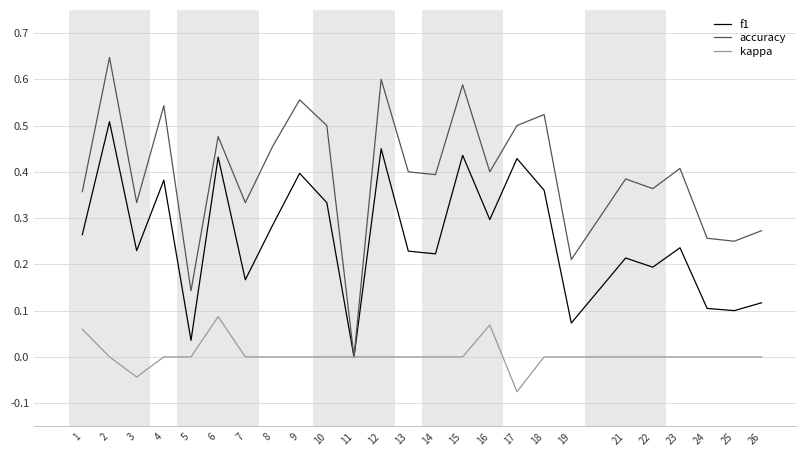

Does the chart display data point markers on the line(s)?

No